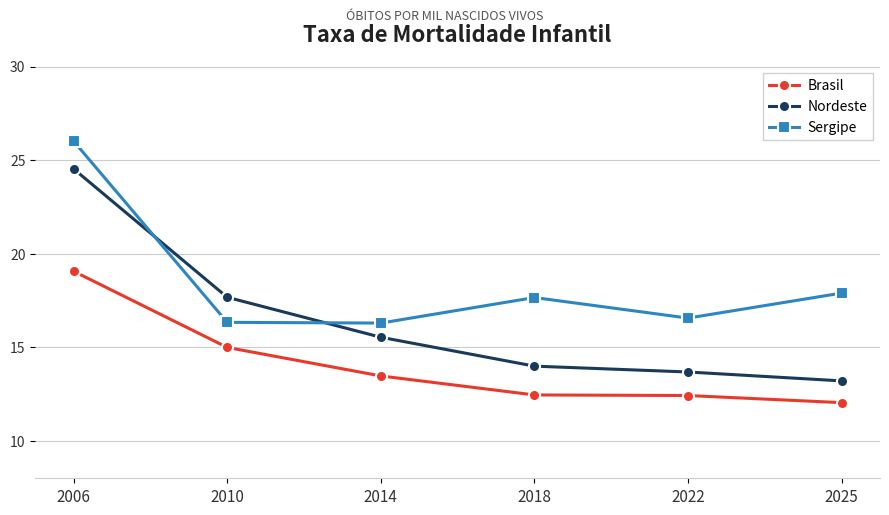

True or false: Brasil and Sergipe intersect in this chart.

False